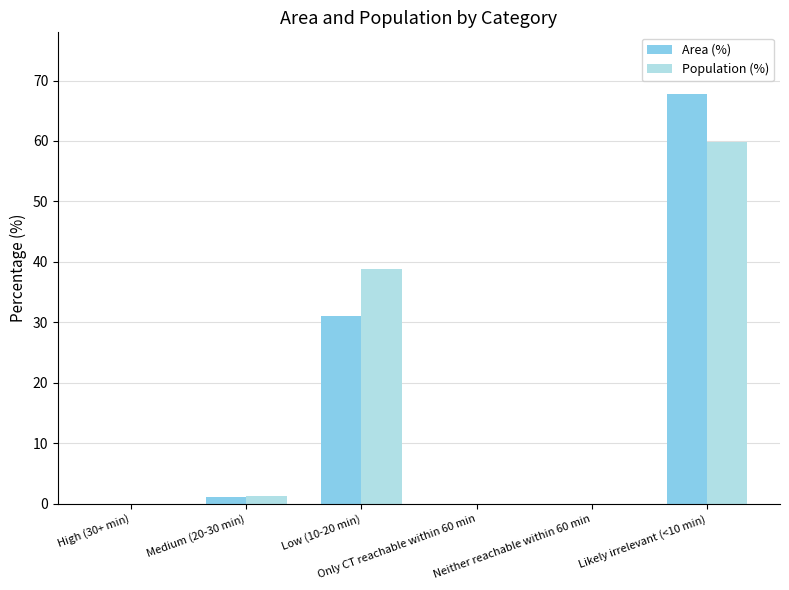

Is it true that Population (%) equals 59.8 at Likely irrelevant (<10 min)?

True